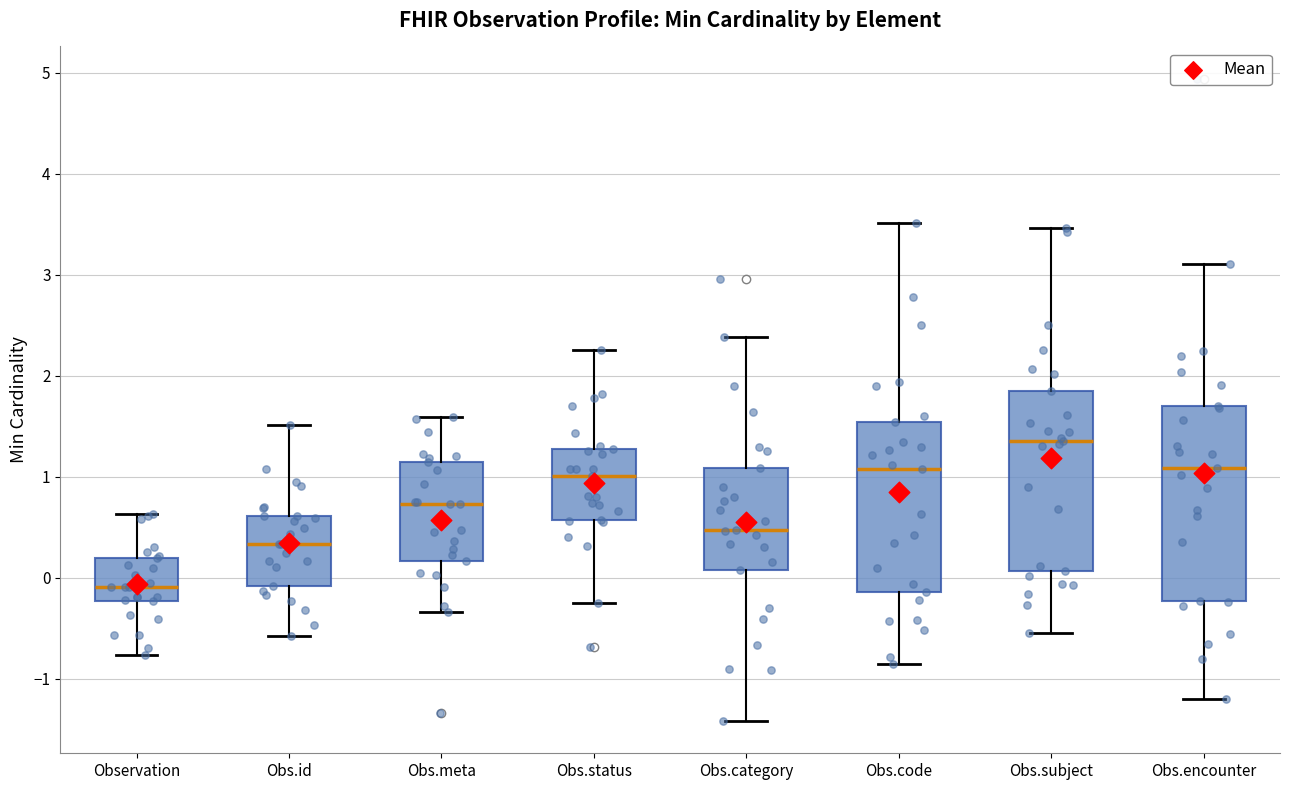

Which box has the highest median line?

Obs.subject